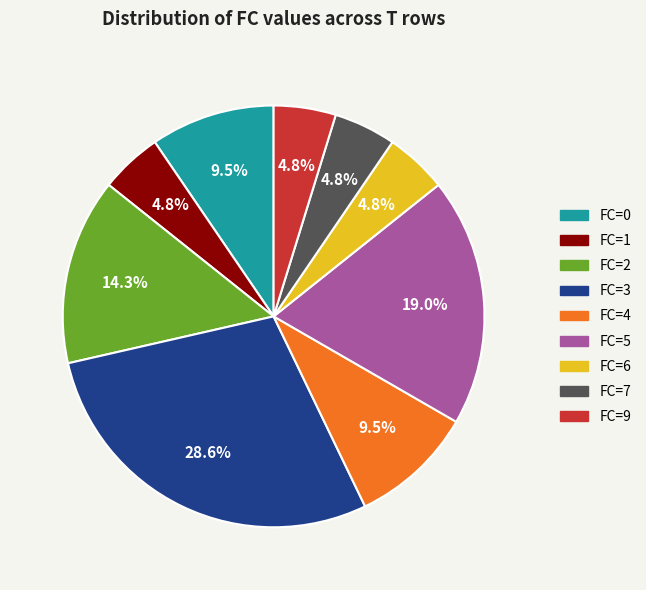

The FC=3 slice represents 29% of the pie. True or false?

True